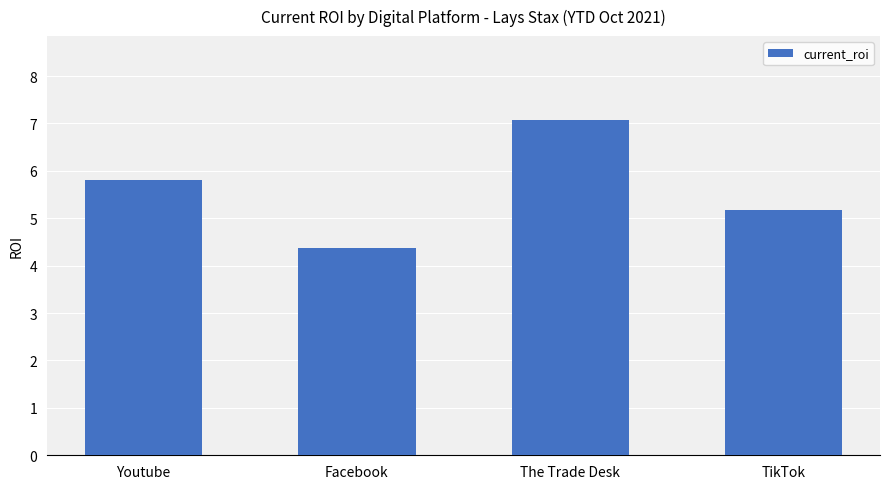

What position from the right is Facebook?

3